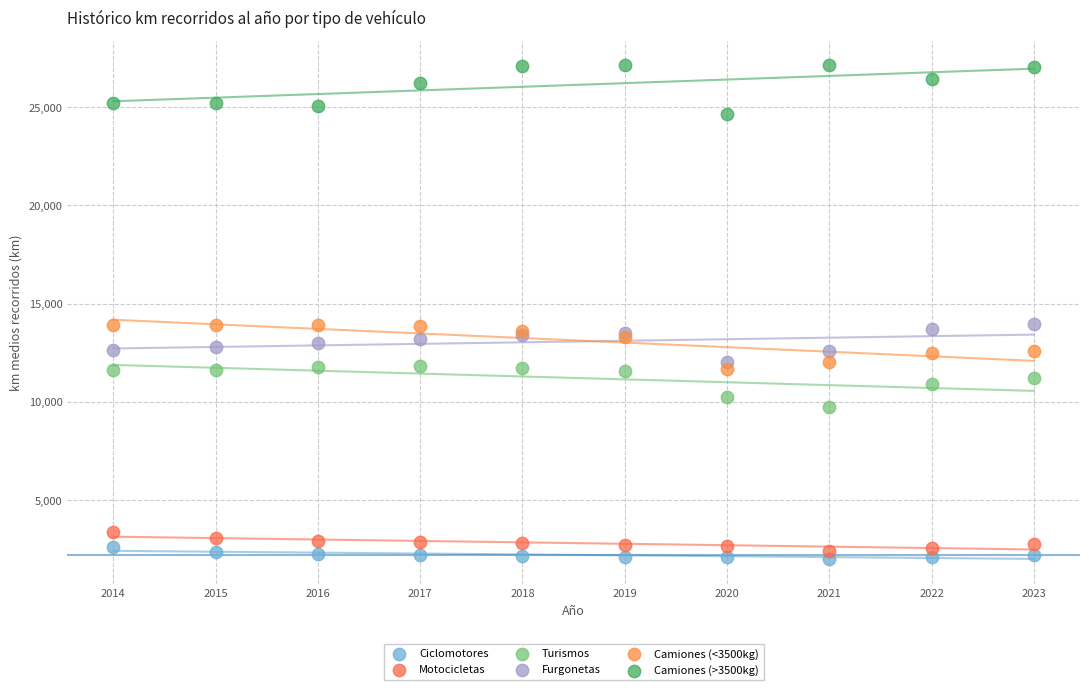

Which series reaches the maximum Y coordinate?

Camiones (>3500kg)